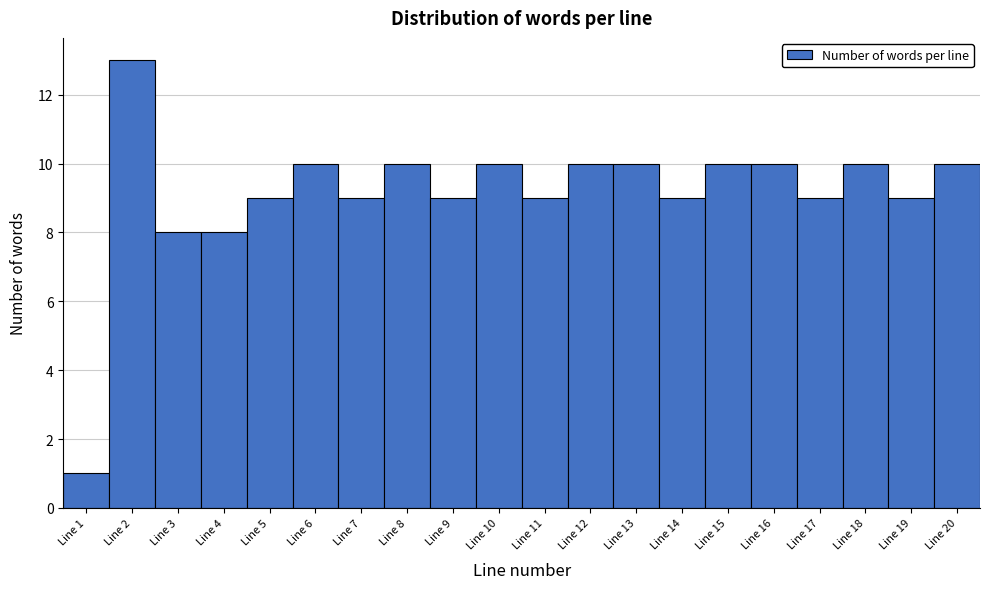

Reading left to right, transcribe this chart: for each bar, give the range it covers on the x-axis and its height. The values are not printed on the chart, so give them approximately, as read against the axis.

0.5 to 1.5: 1
1.5 to 2.5: 13
2.5 to 3.5: 8
3.5 to 4.5: 8
4.5 to 5.5: 9
5.5 to 6.5: 10
6.5 to 7.5: 9
7.5 to 8.5: 10
8.5 to 9.5: 9
9.5 to 10.5: 10
10.5 to 11.5: 9
11.5 to 12.5: 10
12.5 to 13.5: 10
13.5 to 14.5: 9
14.5 to 15.5: 10
15.5 to 16.5: 10
16.5 to 17.5: 9
17.5 to 18.5: 10
18.5 to 19.5: 9
19.5 to 20.5: 10